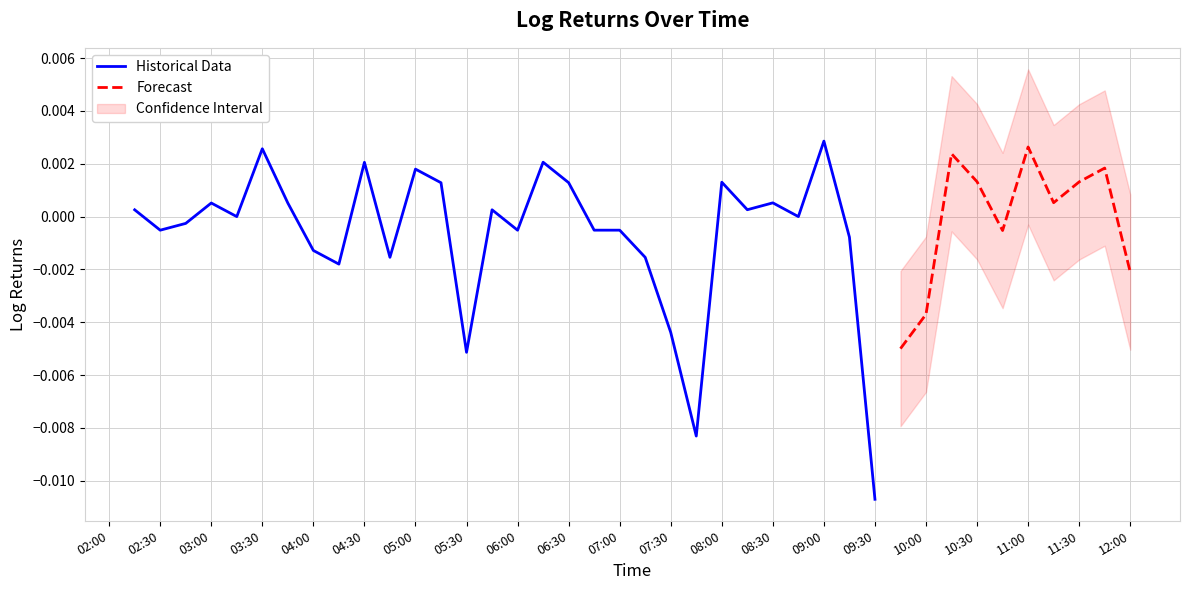

How many values are above zero?

20